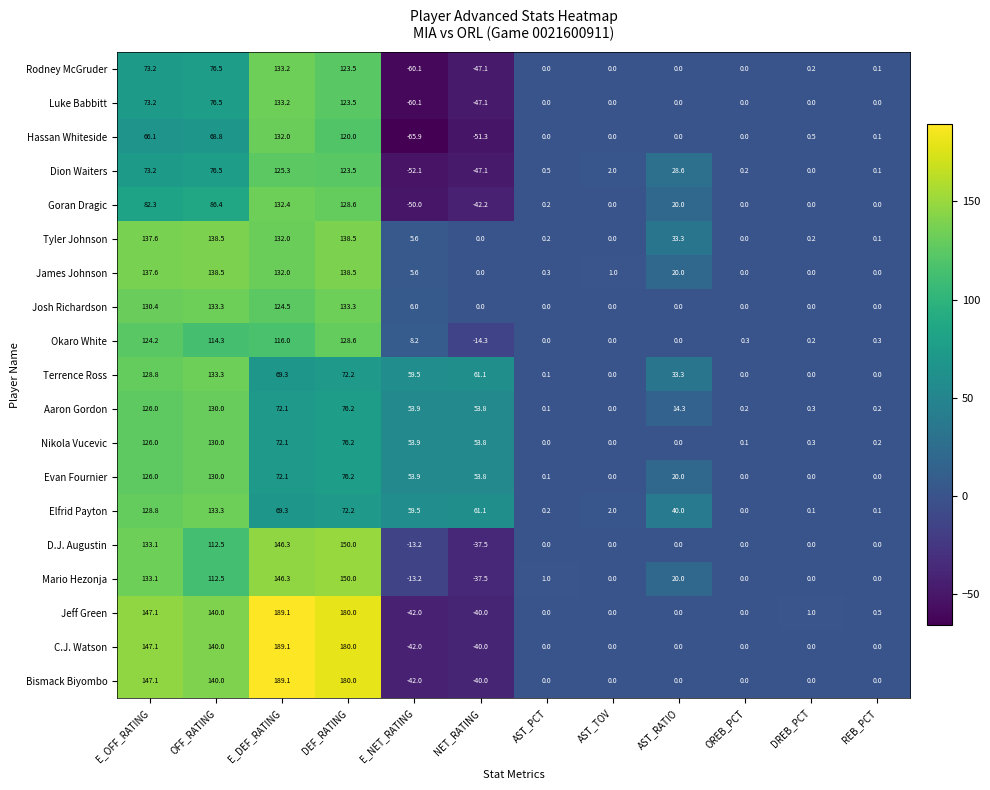

Is the value of Dion Waiters at REB_PCT greater than the value of C.J. Watson at OFF_RATING?

No